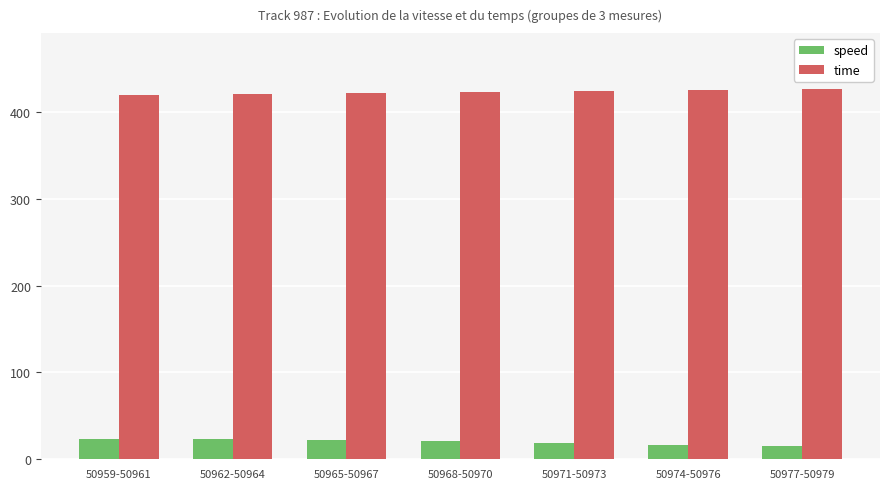

List the series in order of their peak value, lowest first.

speed, time